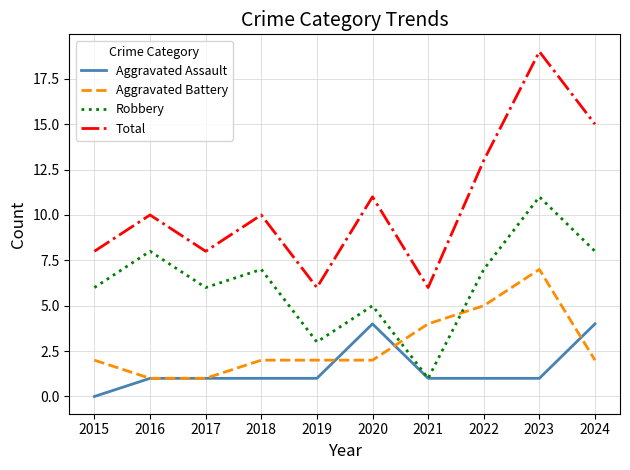

How many categories are shown in the chart?

10